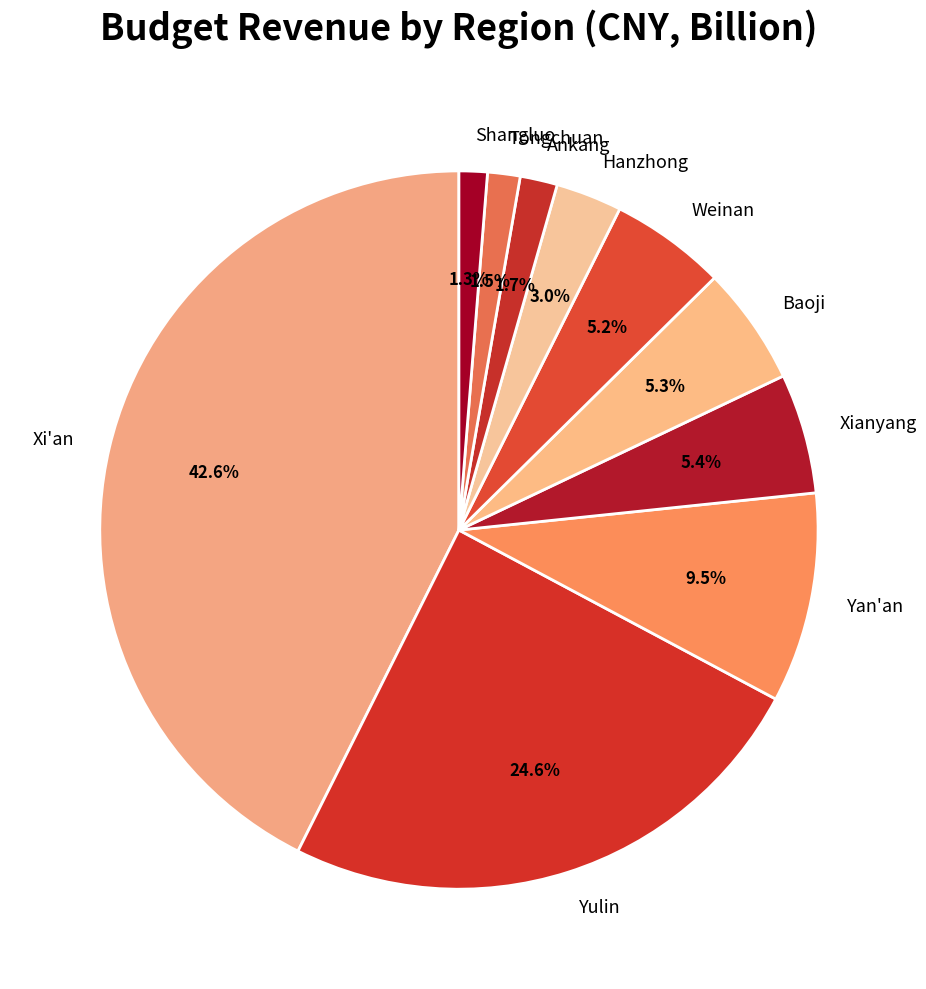

Is there a majority slice in this chart?

No